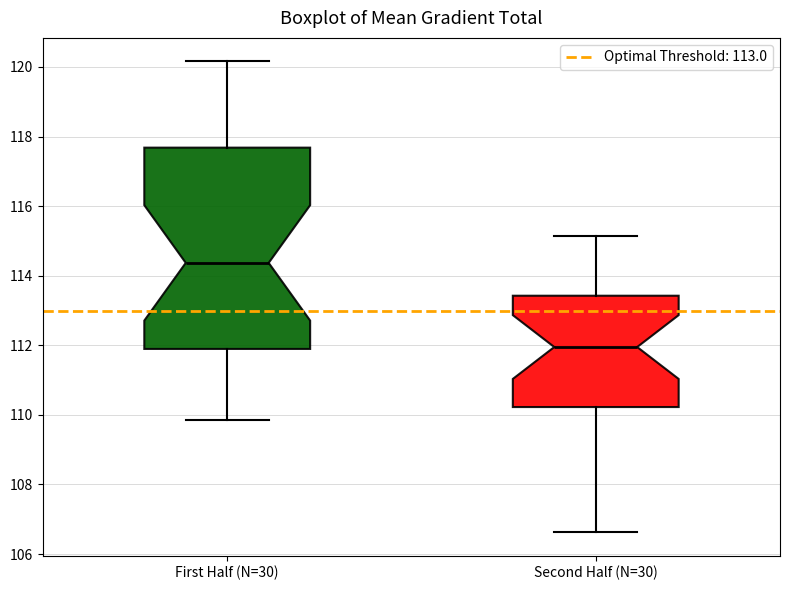

Reading left to right, read every box against the y-axis: the position of its median line, the range the box covers, and the ends of its whiskers. The values are not printed on the chart, so give them approximately, as read against the axis.

First Half (N=30): median 114.4, box 111.8 to 117.6, whiskers 109.8 to 120.2
Second Half (N=30): median 112.0, box 110.2 to 113.4, whiskers 106.6 to 115.2